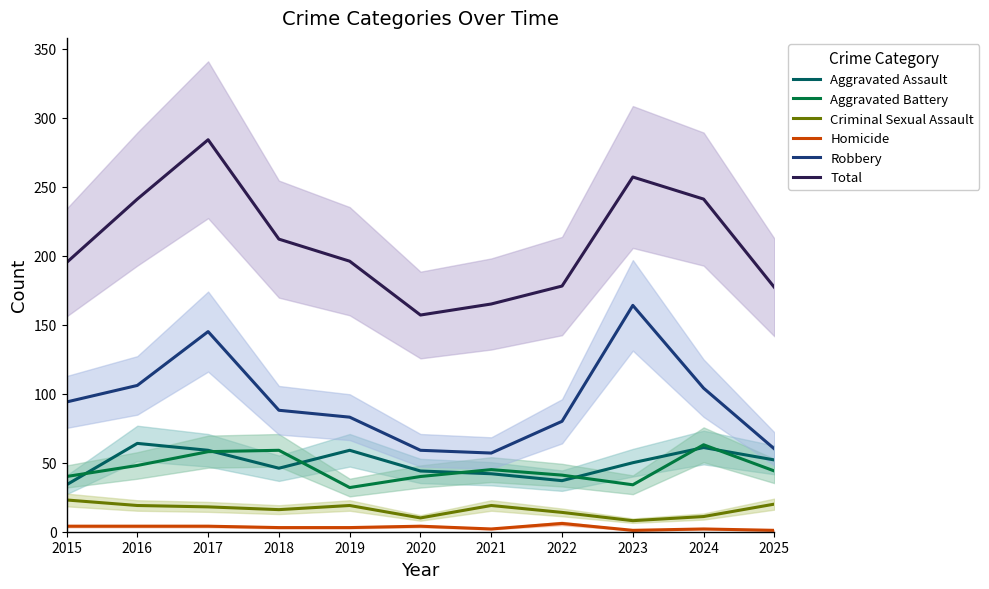

True or false: Criminal Sexual Assault has a value of 10 at 2020.

True